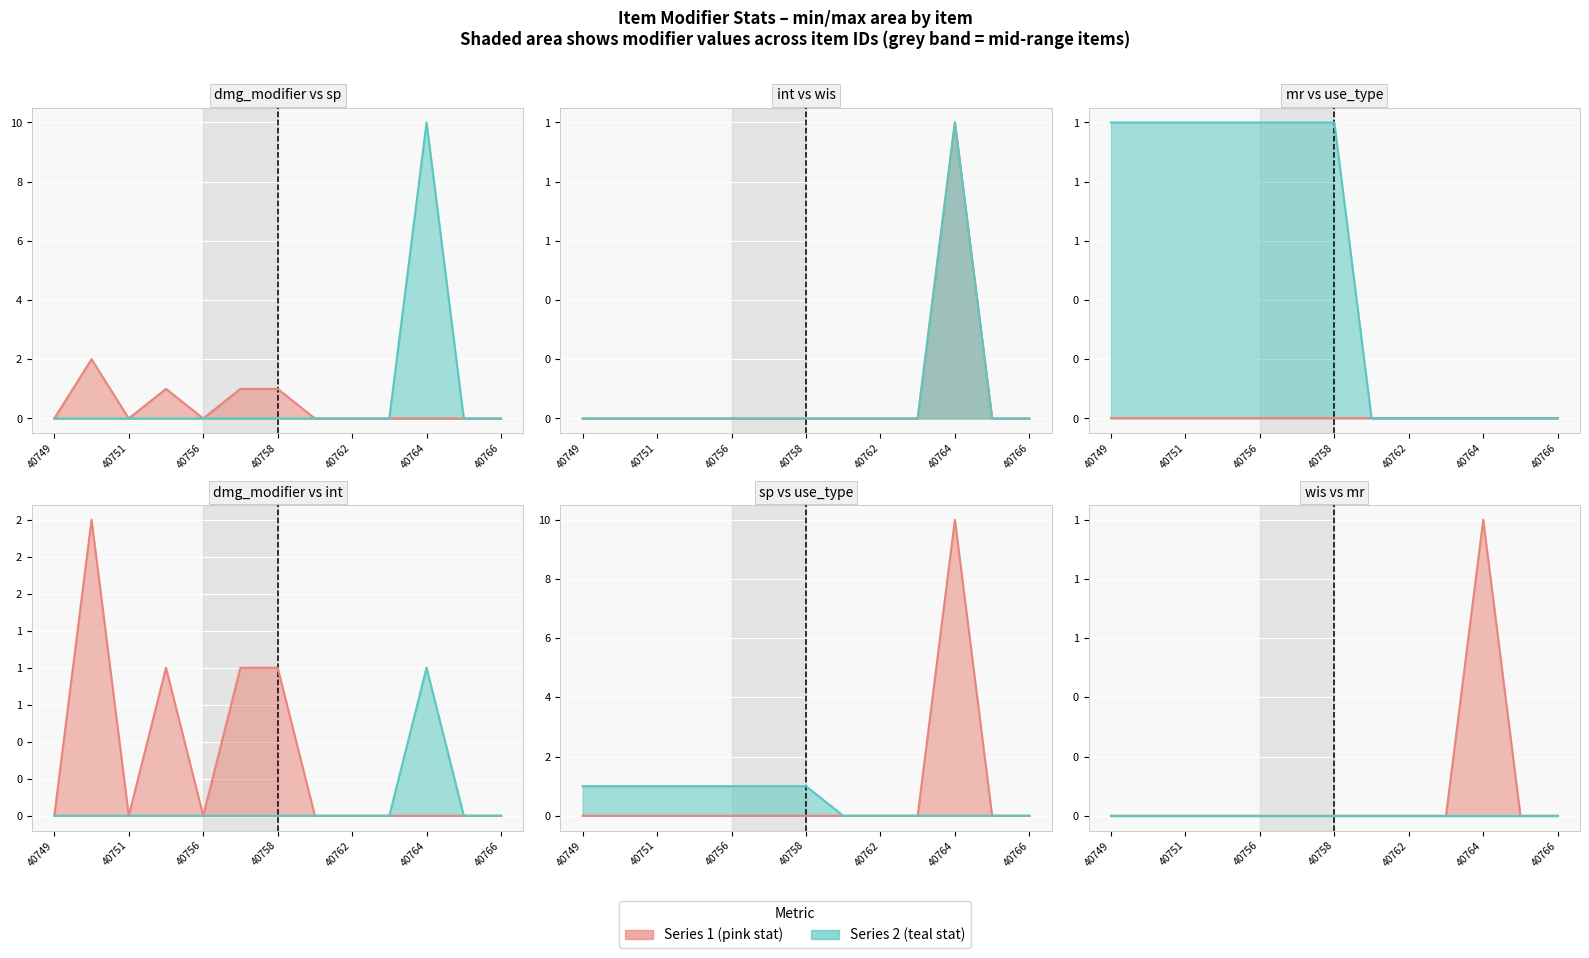

Reading left to right, extract all data points from this chart.

dmg_modifier: 0	2	0	1	0	1	1	0	0	0	0	0	0
sp: 0	0	0	0	0	0	0	0	0	0	10	0	0
int: 0	0	0	0	0	0	0	0	0	0	1	0	0
wis: 0	0	0	0	0	0	0	0	0	0	1	0	0
use_type: 1	1	1	1	1	1	1	0	0	0	0	0	0